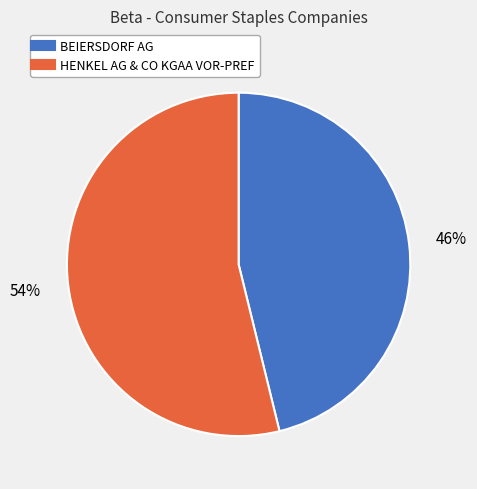

Rank the categories by value from highest to lowest.

HENKEL AG & CO KGAA VOR-PREF, BEIERSDORF AG